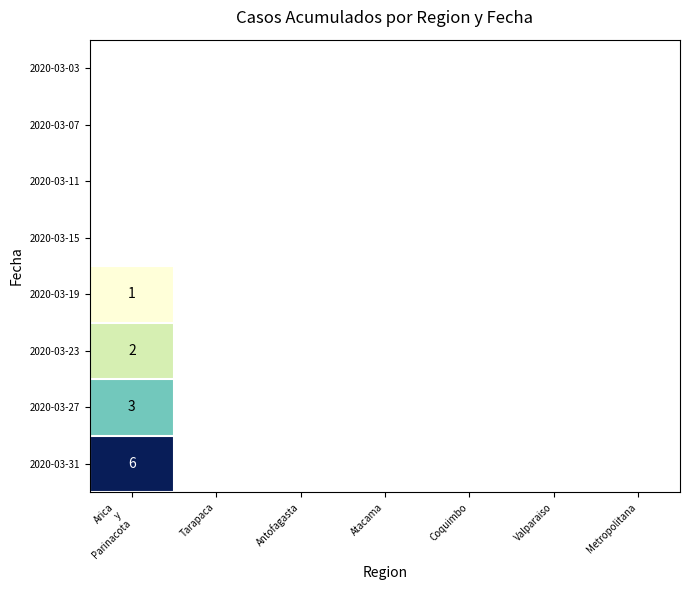

Rank the categories by 2020-03-11 value from highest to lowest.

Arica y Parinacota, Tarapaca, Antofagasta, Atacama, Coquimbo, Valparaiso, Metropolitana